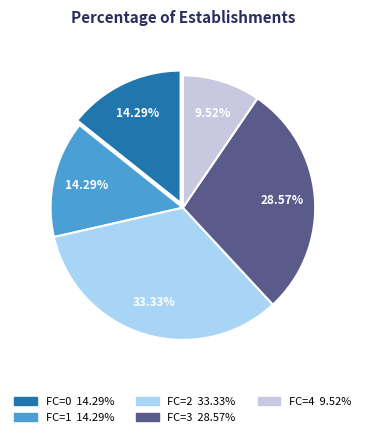

Is FC=3 the majority of the pie?

No